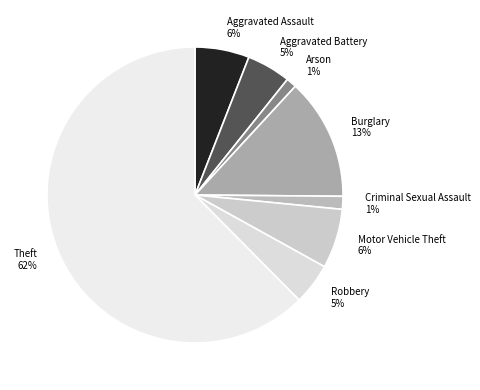

To the nearest percent, what is the combined percentage of Burglary 13% and Theft 62%?

76%